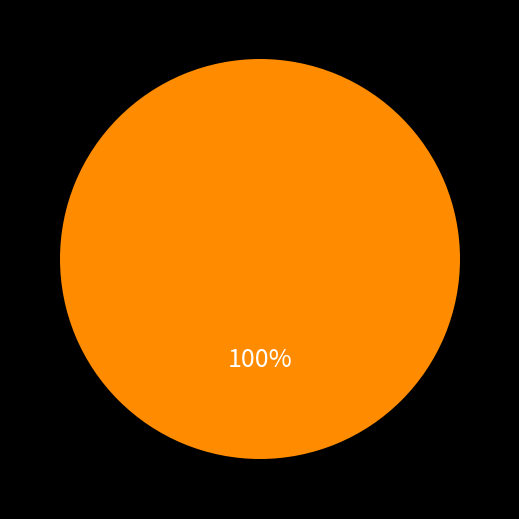

Count the number of slices in the pie.

1